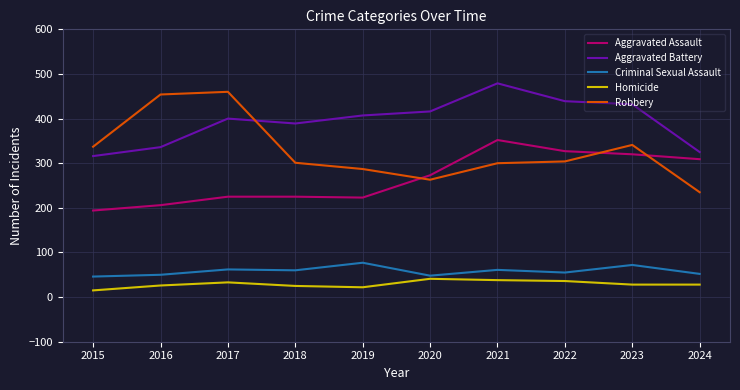

True or false: Aggravated Battery and Criminal Sexual Assault intersect in this chart.

False